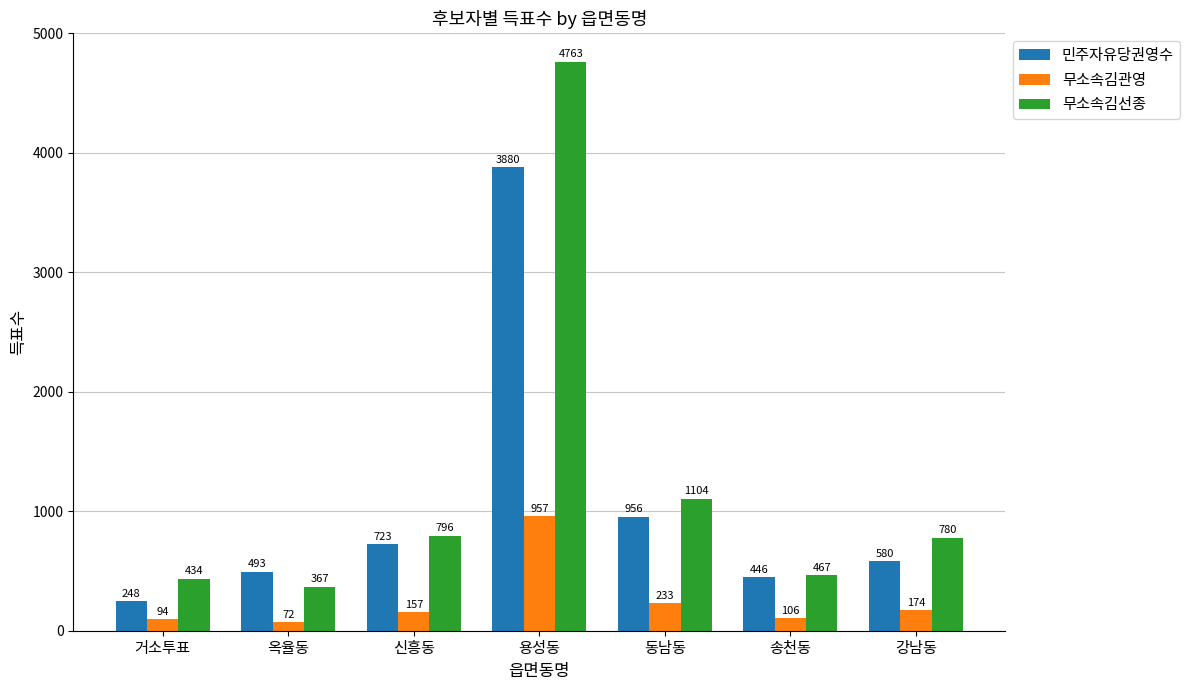

Is it true that 민주자유당권영수 equals 1455 at 용성동?

False